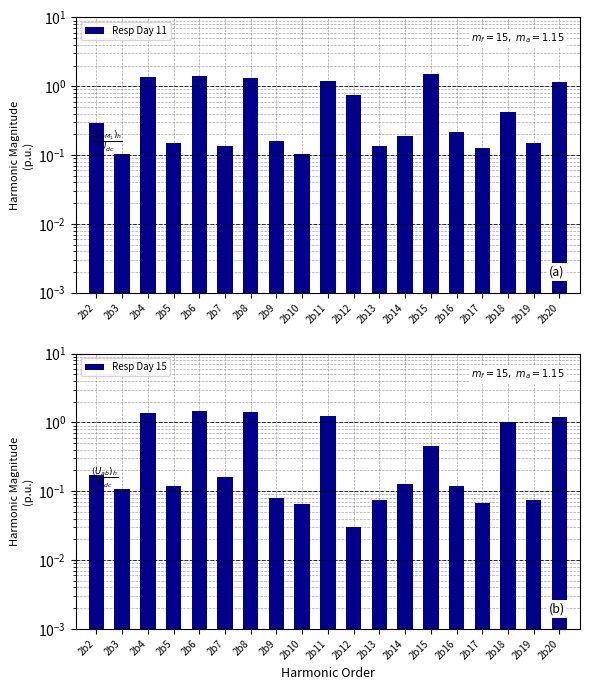

At which label is Resp Day 11 closest to 0?

2b10